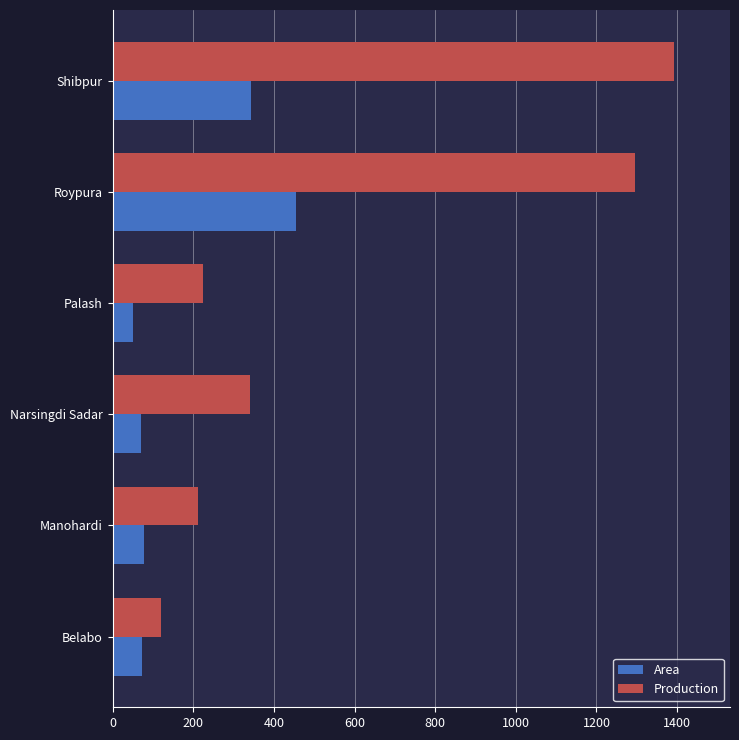

Where is Area nearest to the value 252?

Shibpur